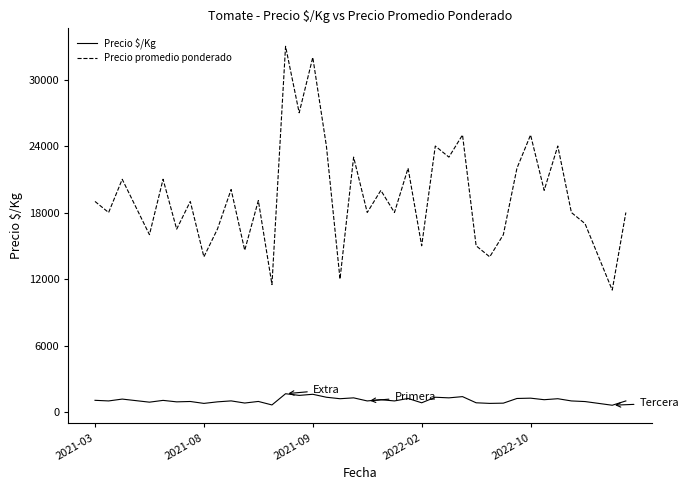

How many distinct data groups are displayed?

2